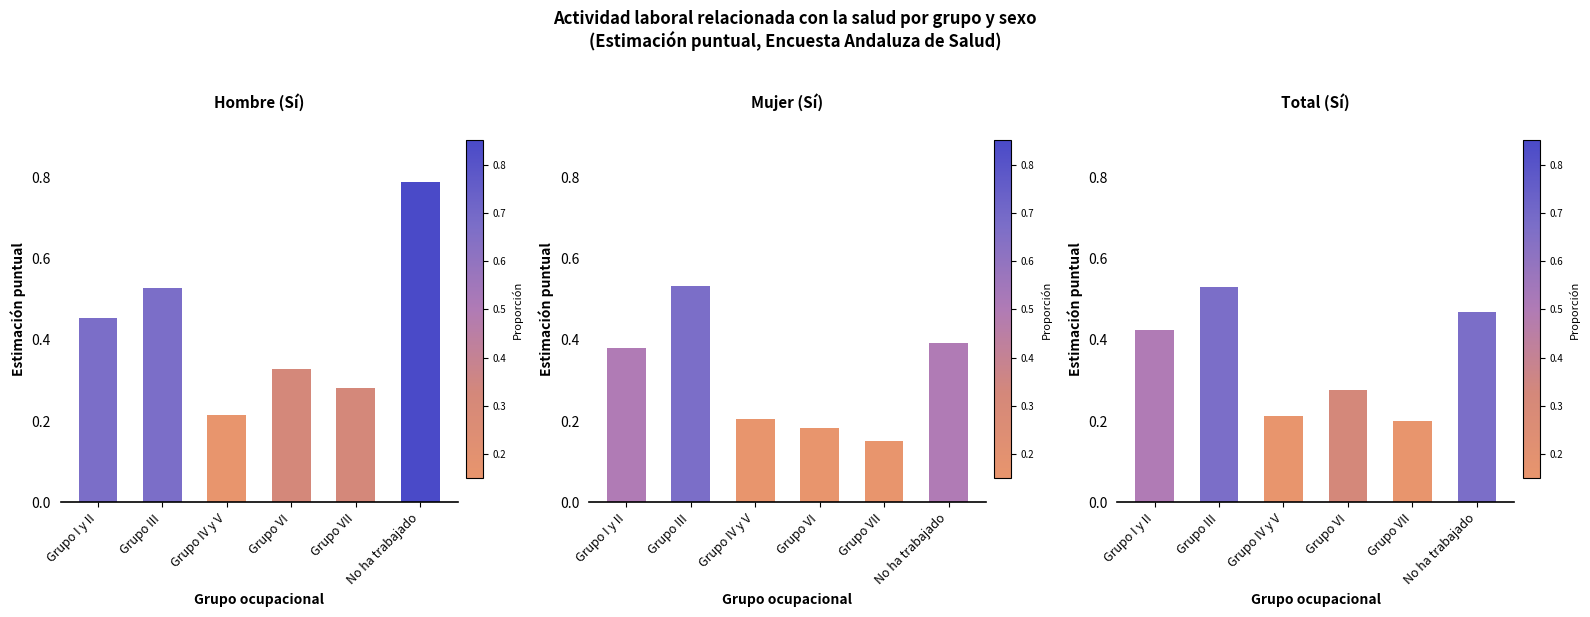

What are all the series names shown in the legend?

Hombre (Sí), Mujer (Sí), Total (Sí)